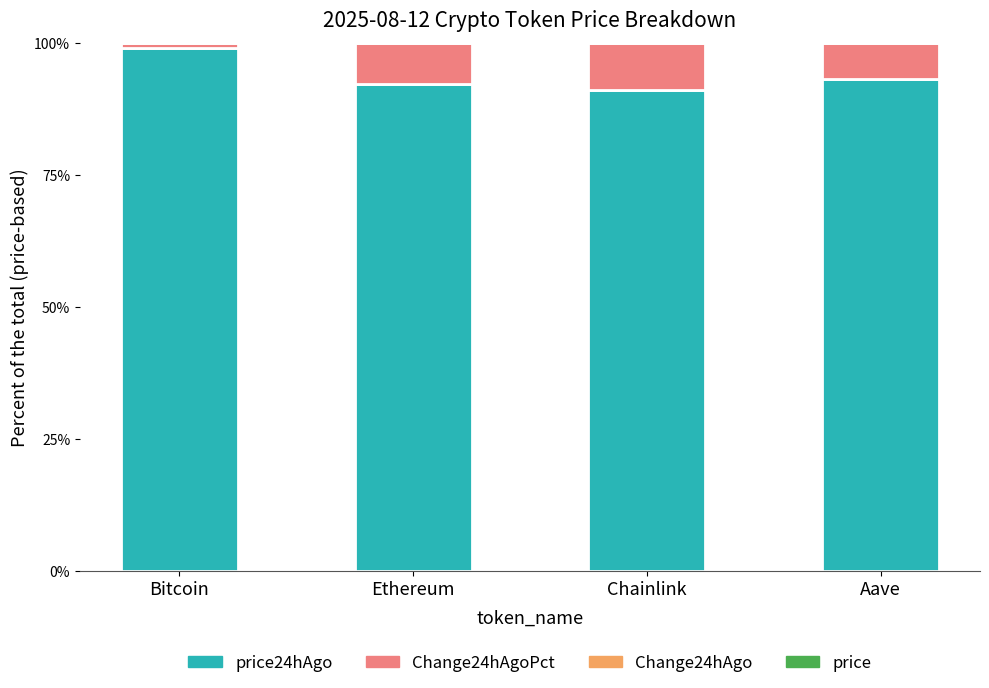

Is it true that price24hAgo equals 91.0 at Chainlink?

True